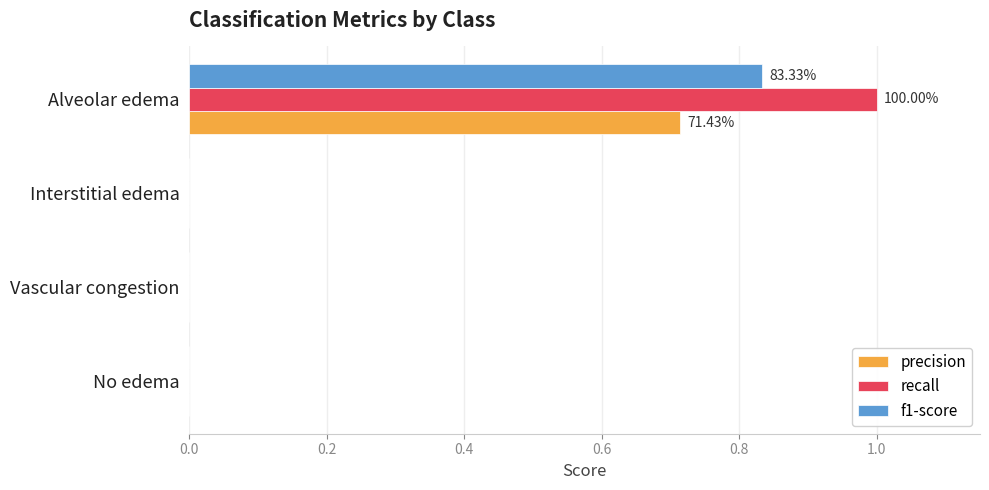

What is the total value across all series at Alveolar edema?

2.5